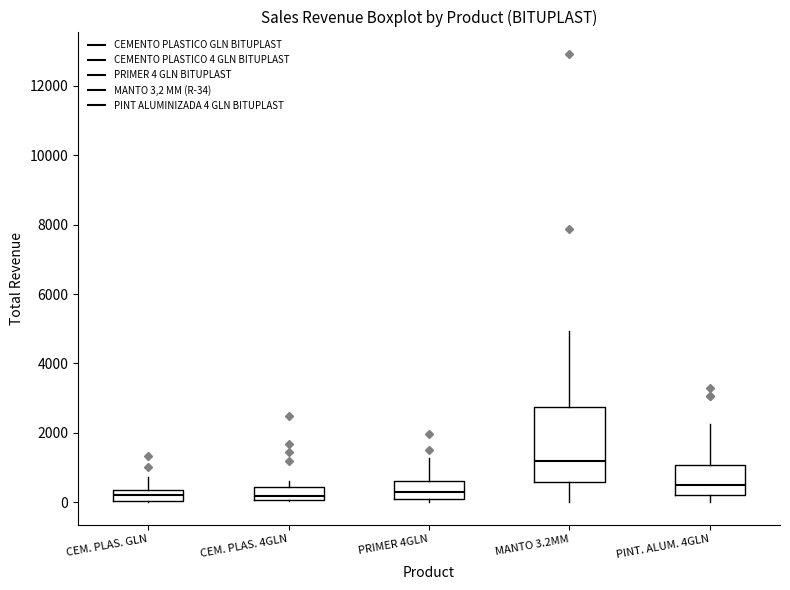

Reading left to right, read every box against the y-axis: the position of its median line, the range the box covers, and the ends of its whiskers. The values are not printed on the chart, so give them approximately, as read against the axis.

CEM. PLAS. GLN: median 200, box 0 to 400, whiskers 0 to 800
CEM. PLAS. 4GLN: median 200, box 0 to 400, whiskers 0 to 600
PRIMER 4GLN: median 200, box 0 to 600, whiskers 0 (just below the box's lower edge) to 1200
MANTO 3.2MM: median 1200, box 600 to 2800, whiskers 0 to 5000
PINT. ALUM. 4GLN: median 400, box 200 to 1000, whiskers 0 to 2200